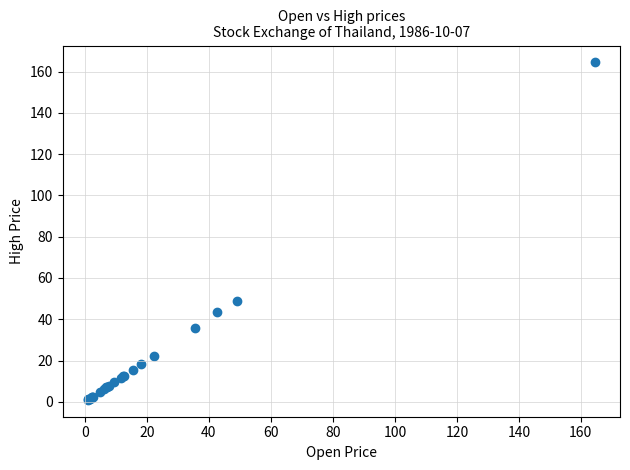

What Y value in the scatter plot is closest to 82?

48.9